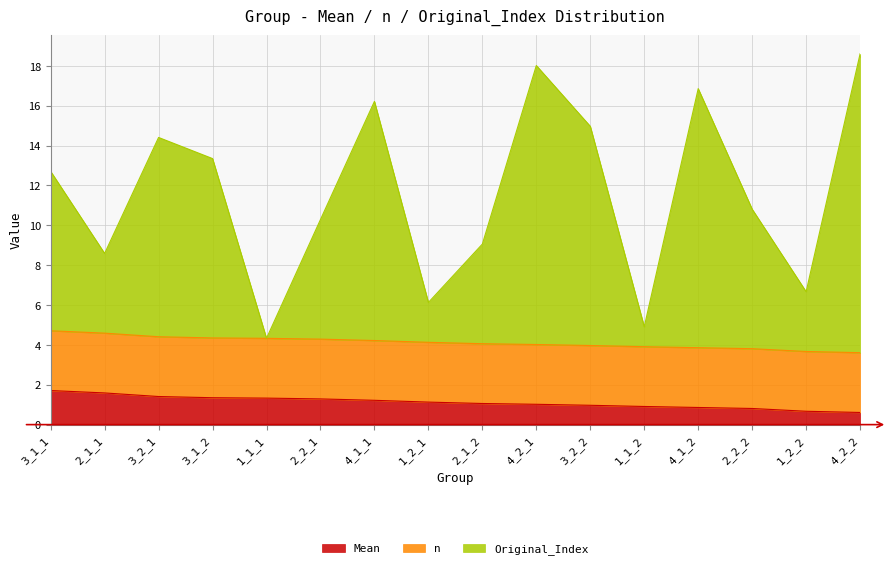

What is the sum of all Original_Index values?

185.9